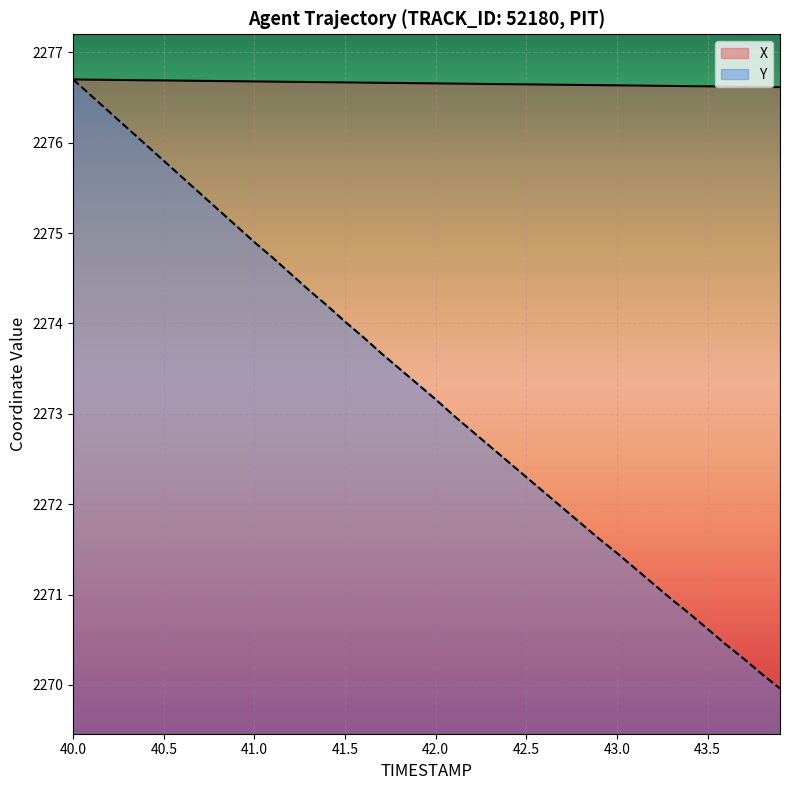

What are all the series names shown in the legend?

X, Y